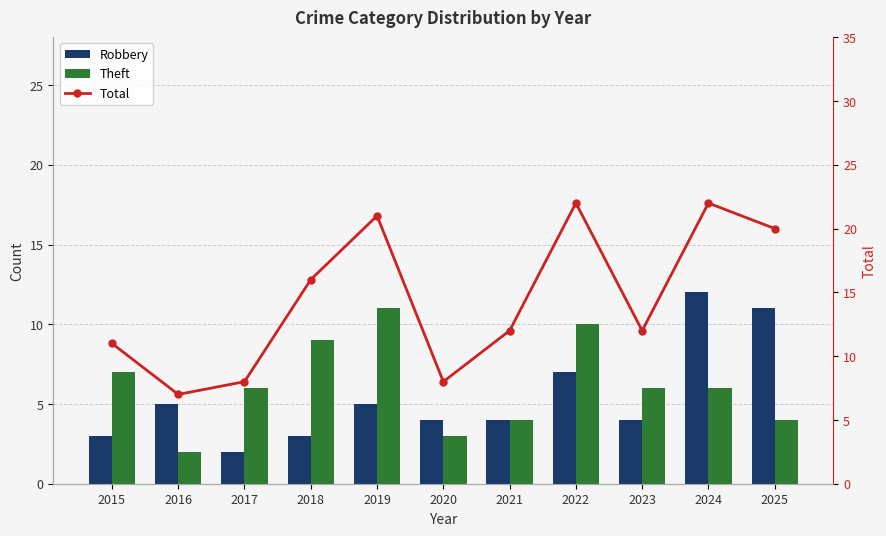

Reading left to right, transcribe all the data shown in this chart.

Robbery: 3	5	2	3	5	4	4	7	4	12	11
Theft: 7	2	6	9	11	3	4	10	6	6	4
Total: 11	7	8	16	21	8	12	22	12	22	20